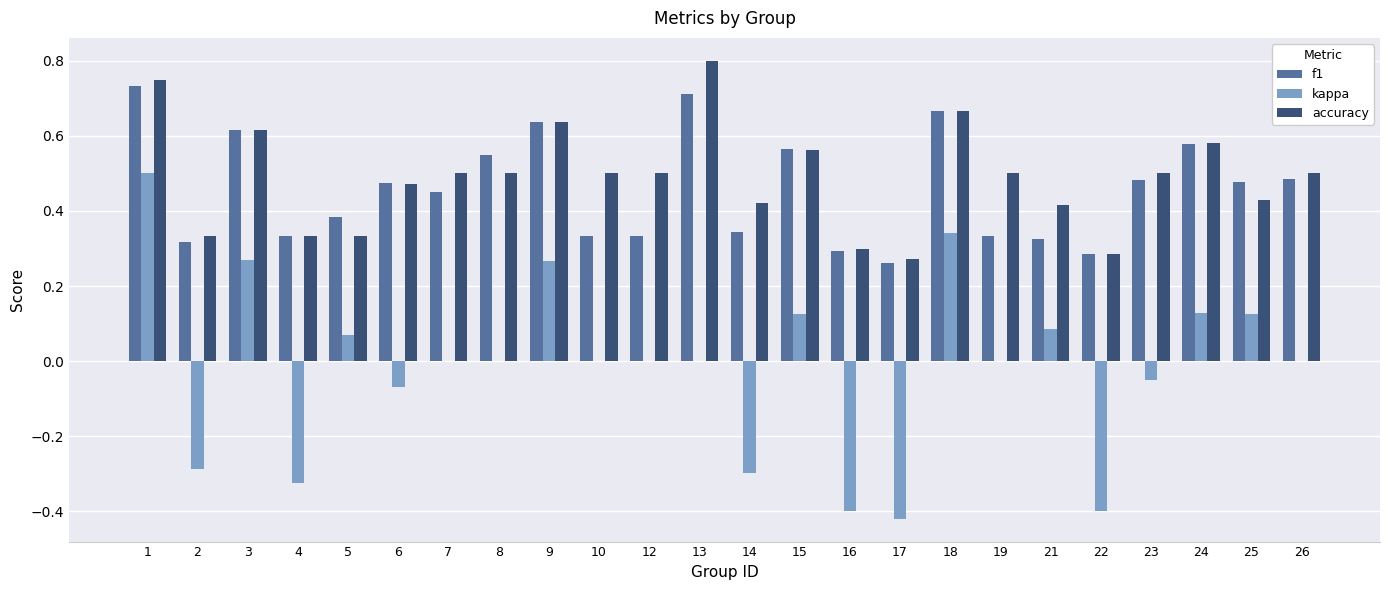

At which label does kappa first exceed 0?

1